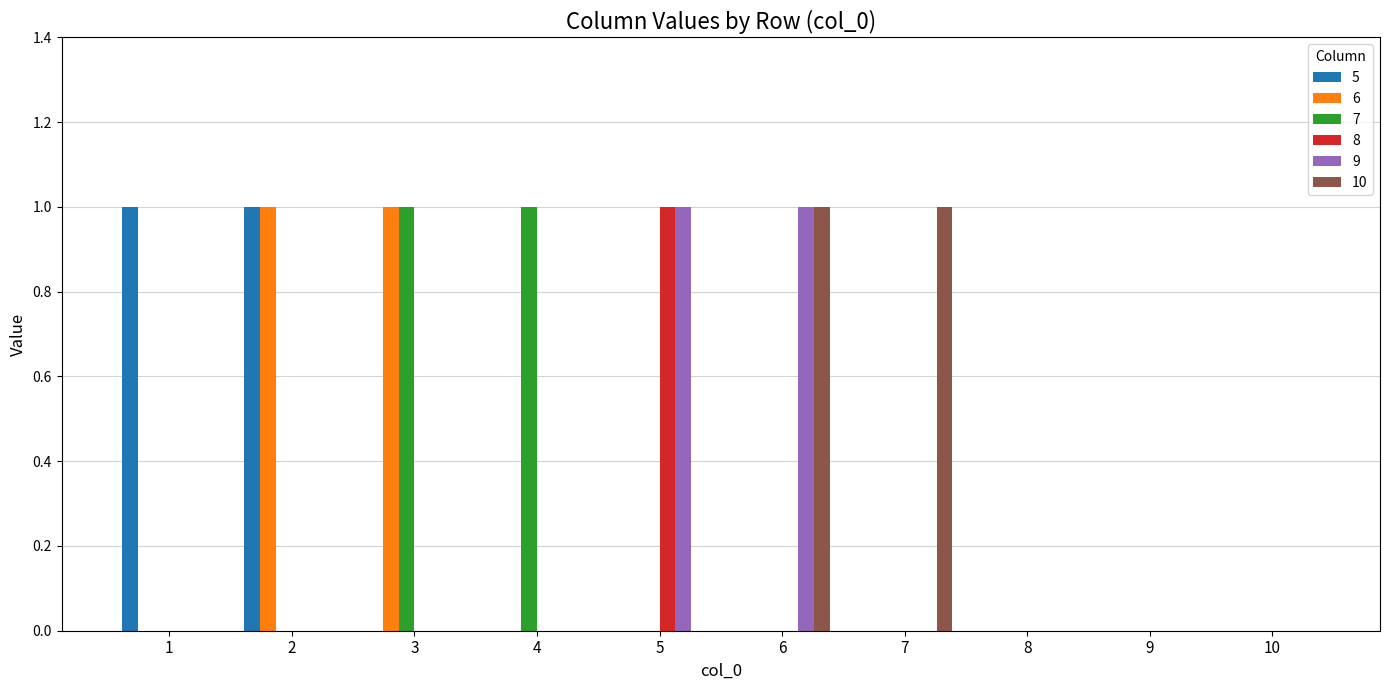

Does the chart contain stacked bars?

No